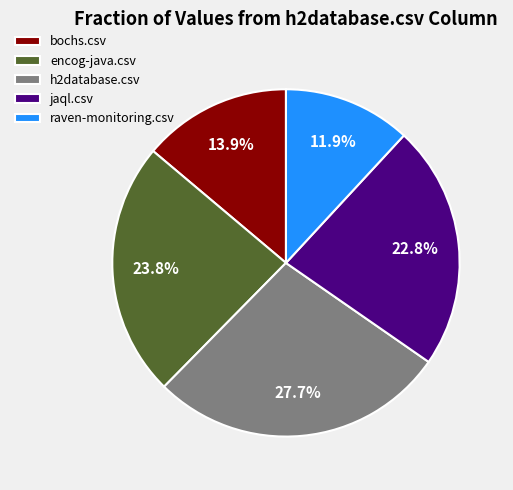

Which slice is the smallest?

raven-monitoring.csv